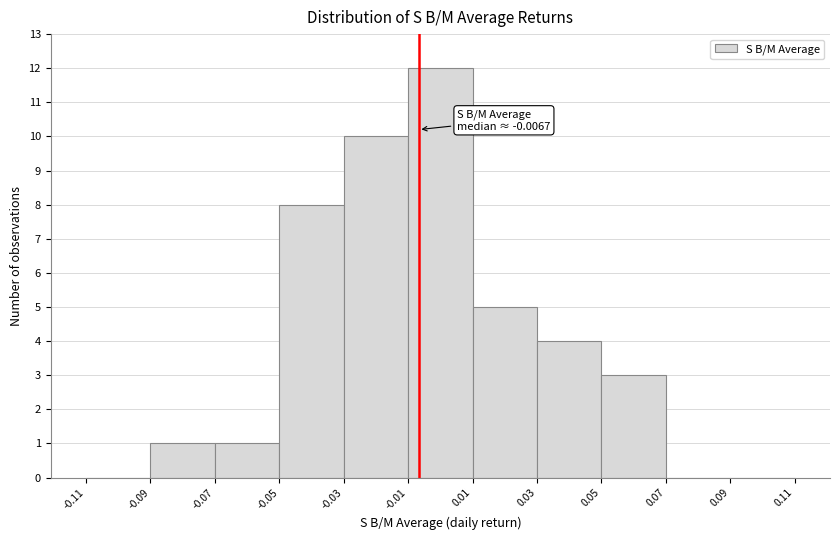

Which range on the x-axis has the tallest bar?

-0.01 to 0.01